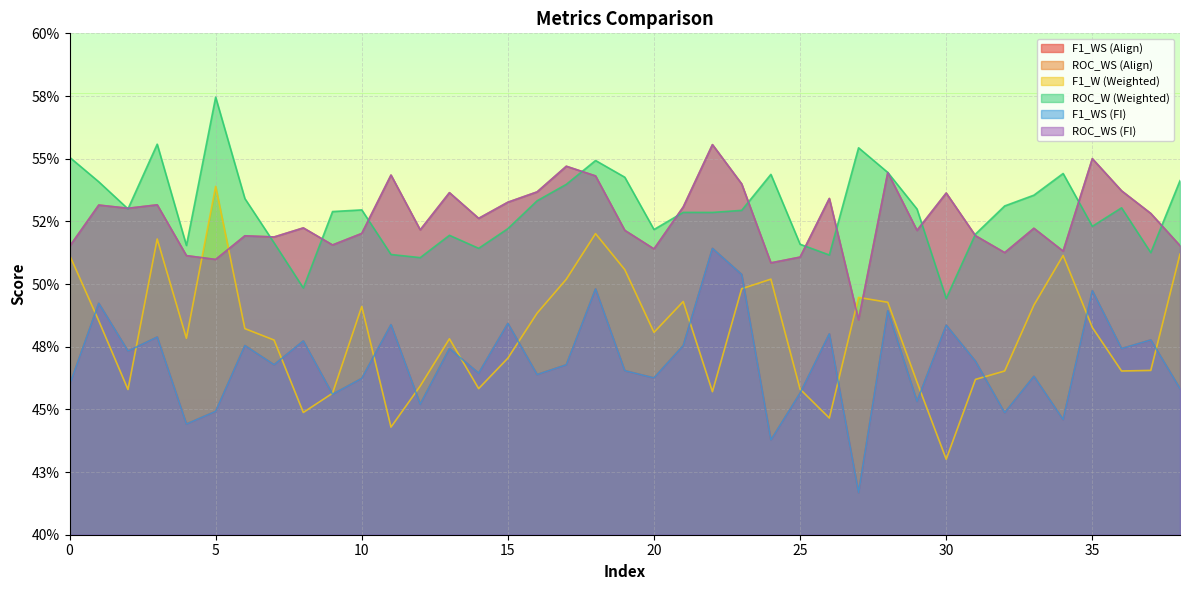

At which category is the sum across all series the highest?

18